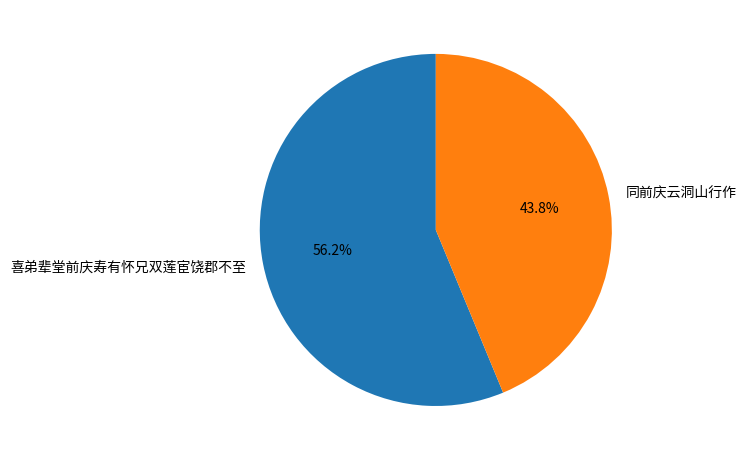

Rank the categories by value from lowest to highest.

同前庆云洞山行作, 喜弟辈堂前庆寿有怀兄双莲宦饶郡不至